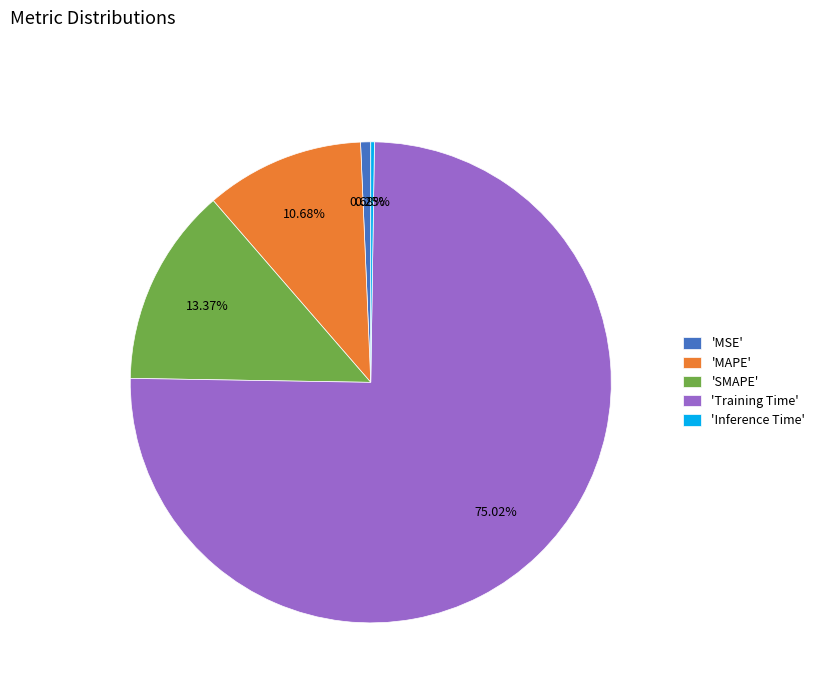

Combined, do 'SMAPE' and 'Training Time' account for over 50%?

Yes